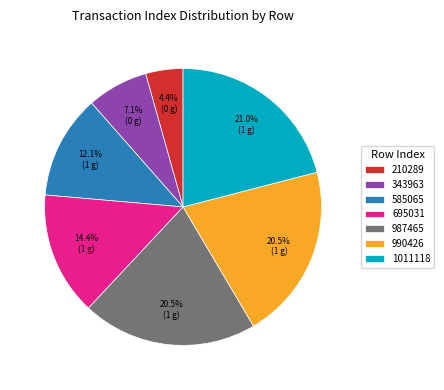

To the nearest percent, what percentage of the pie is 1011118?

21%